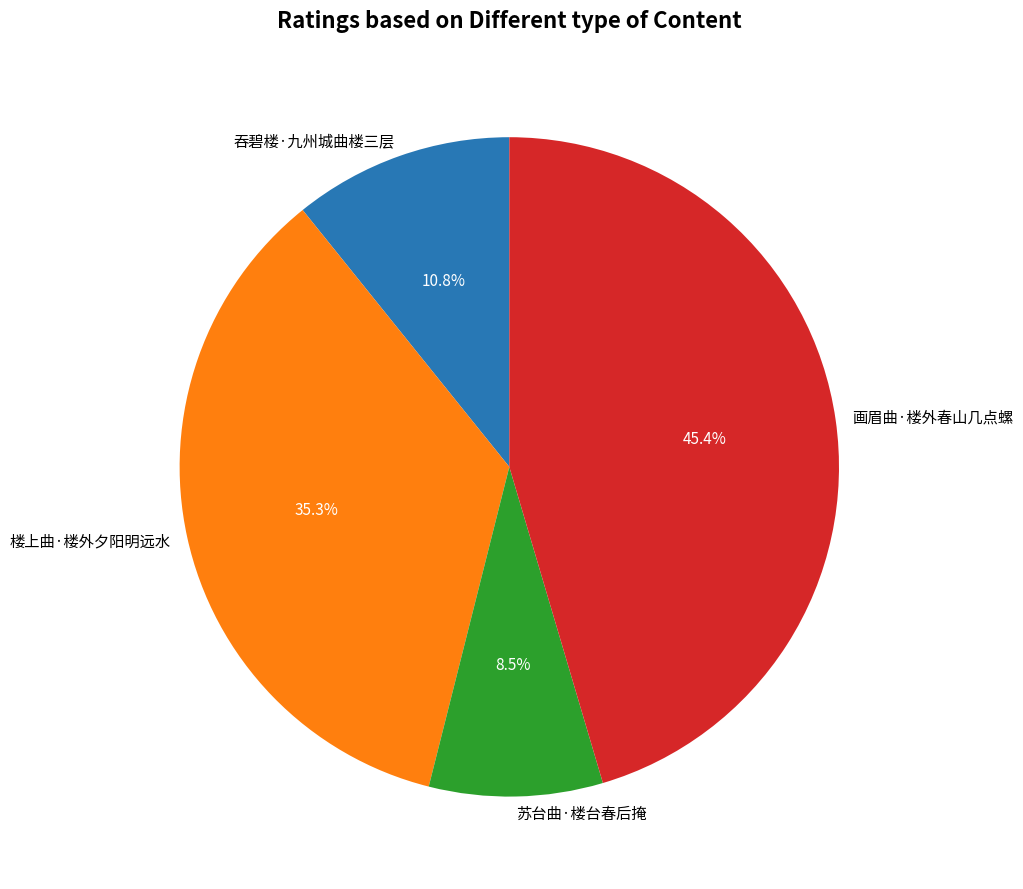

To the nearest percent, what portion does 吞碧楼·九州城曲楼三层 represent?

11%